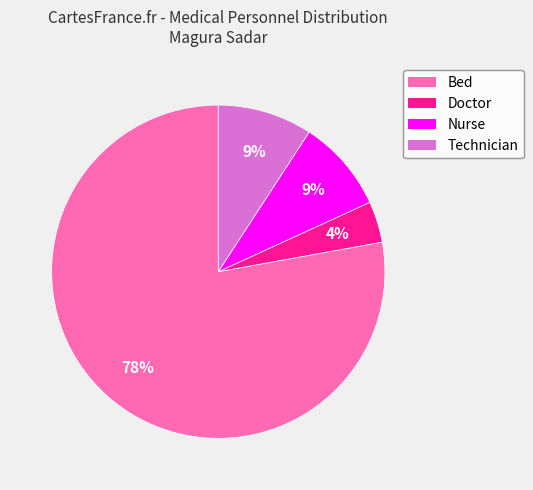

To the nearest percent, what is the average slice percentage?

25%